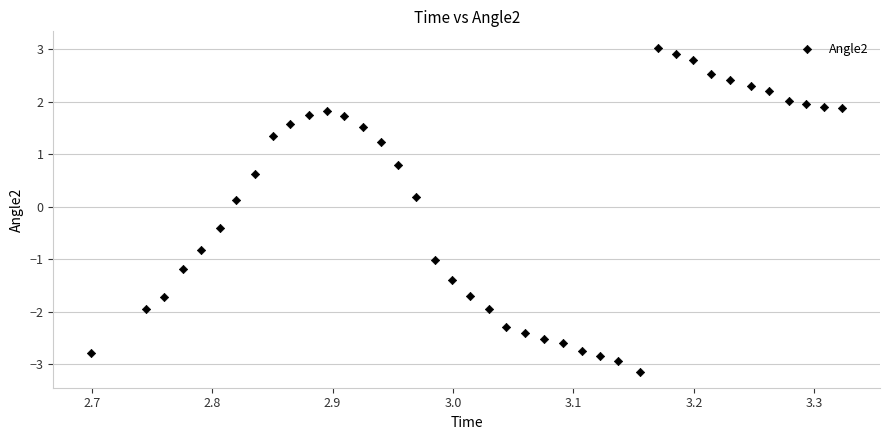

What is the range of Y values (max minus min)?

6.2